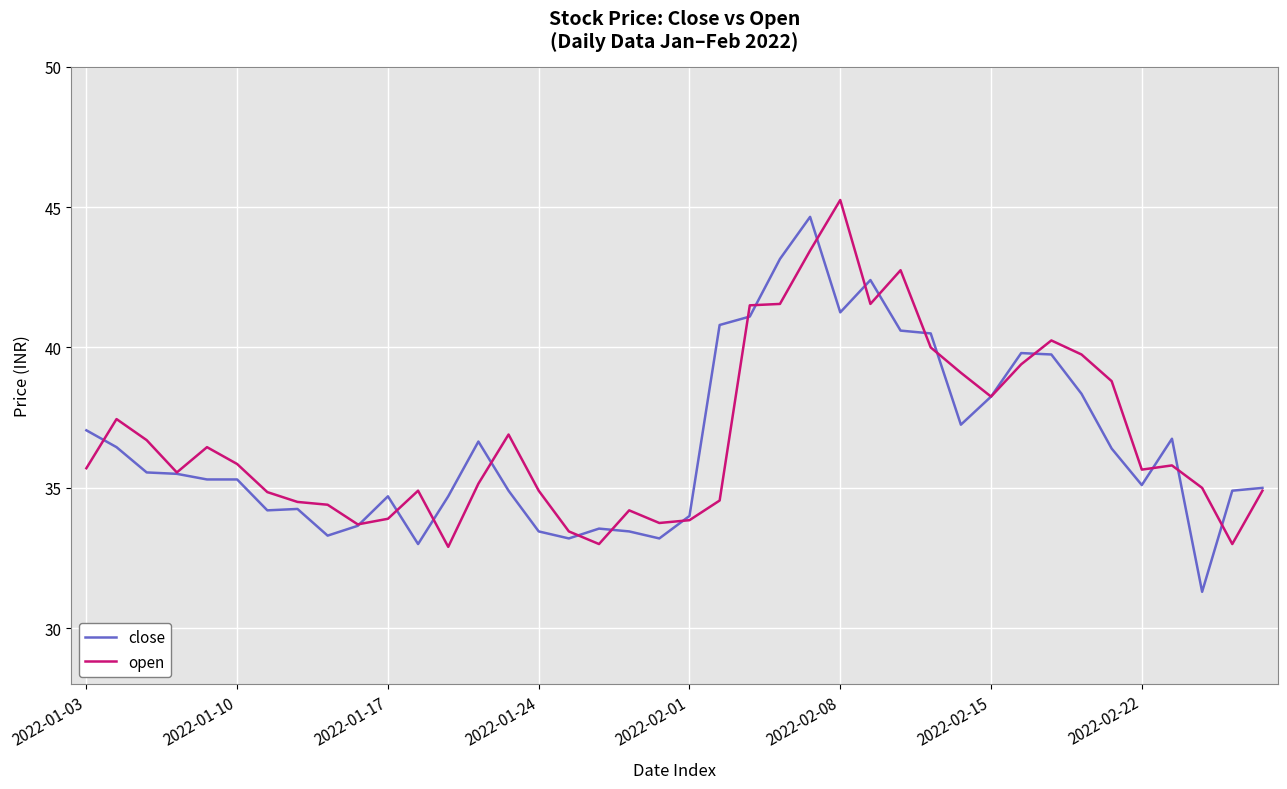

Reading left to right, extract all data points from this chart.

close: 37.0	36.5	35.5	35.5	35.3	35.3	34.2	34.2	33.3	33.6	34.7	33.0	34.7	36.6	34.9	33.5	33.2	33.5	33.5	33.2	34.0	40.8	41.1	43.1	44.6	41.2	42.4	40.6	40.5	37.2	38.2	39.8	39.8	38.4	36.4	35.1	36.8	31.3	34.9	35.0
open: 35.7	37.5	36.7	35.5	36.5	35.9	34.9	34.5	34.4	33.7	33.9	34.9	32.9	35.1	36.9	34.9	33.5	33.0	34.2	33.8	33.9	34.5	41.5	41.5	43.5	45.2	41.5	42.8	40.0	39.1	38.2	39.4	40.2	39.8	38.8	35.6	35.8	35.0	33.0	34.9